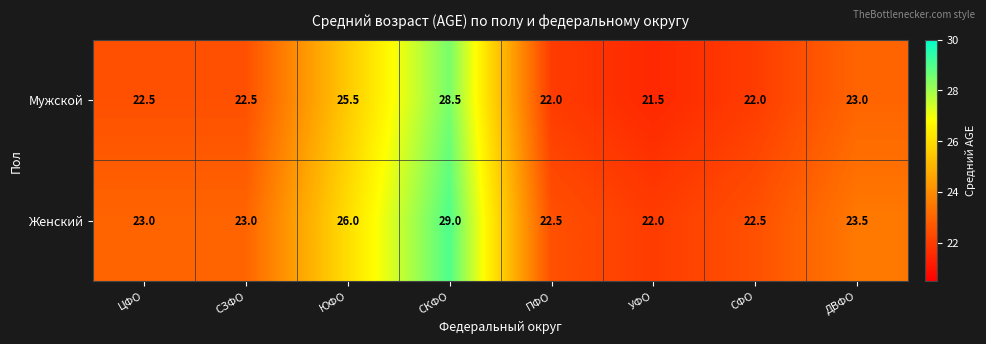

List the series in order of their overall mean, lowest first.

Мужской, Женский